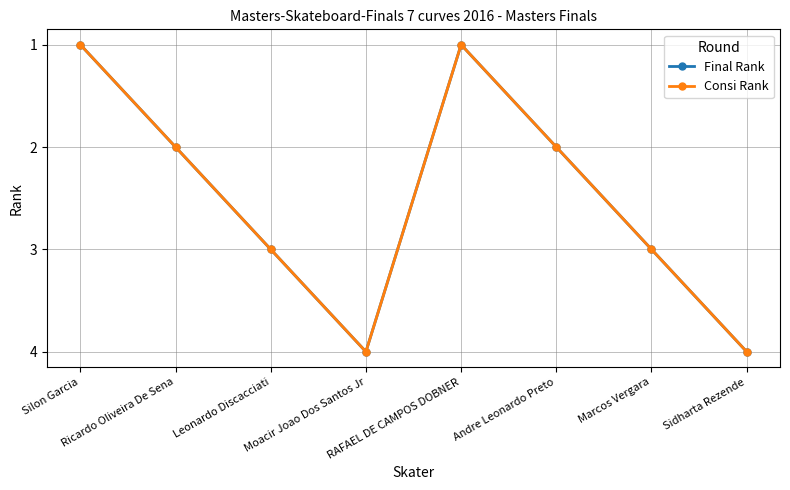

What is the approximate value of Final Rank at Ricardo Oliveira De Sena?

2